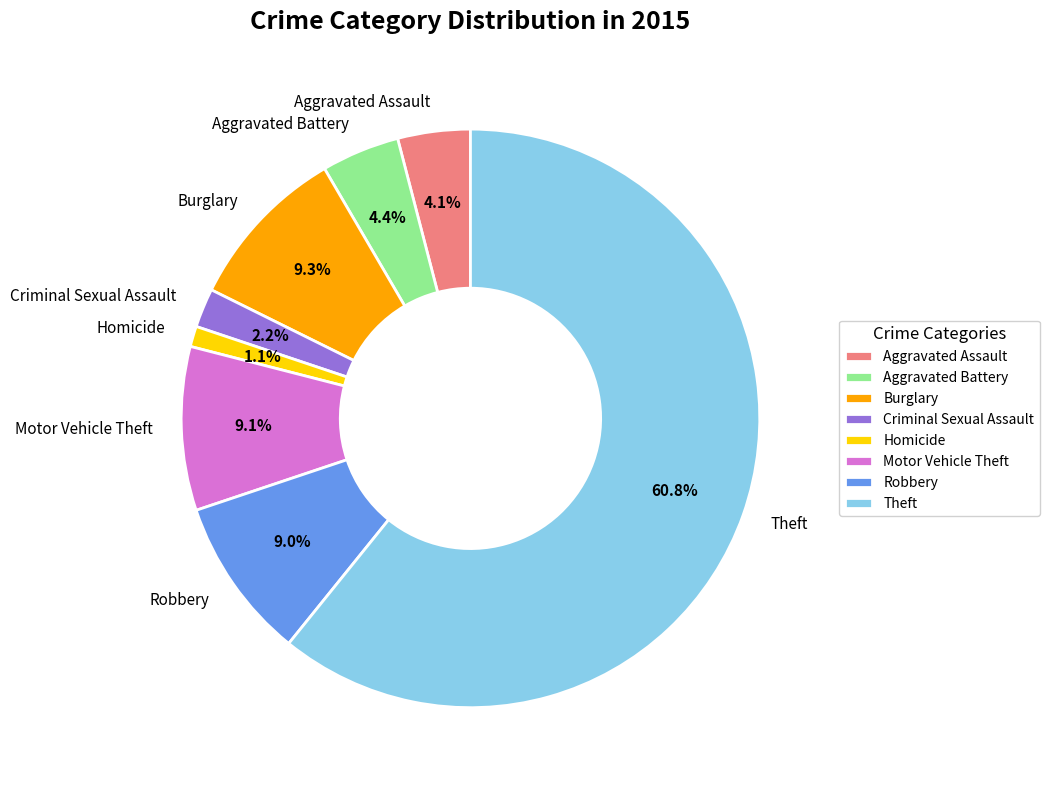

Combined, what portion of the pie is Motor Vehicle Theft and Aggravated Battery?

13.5%